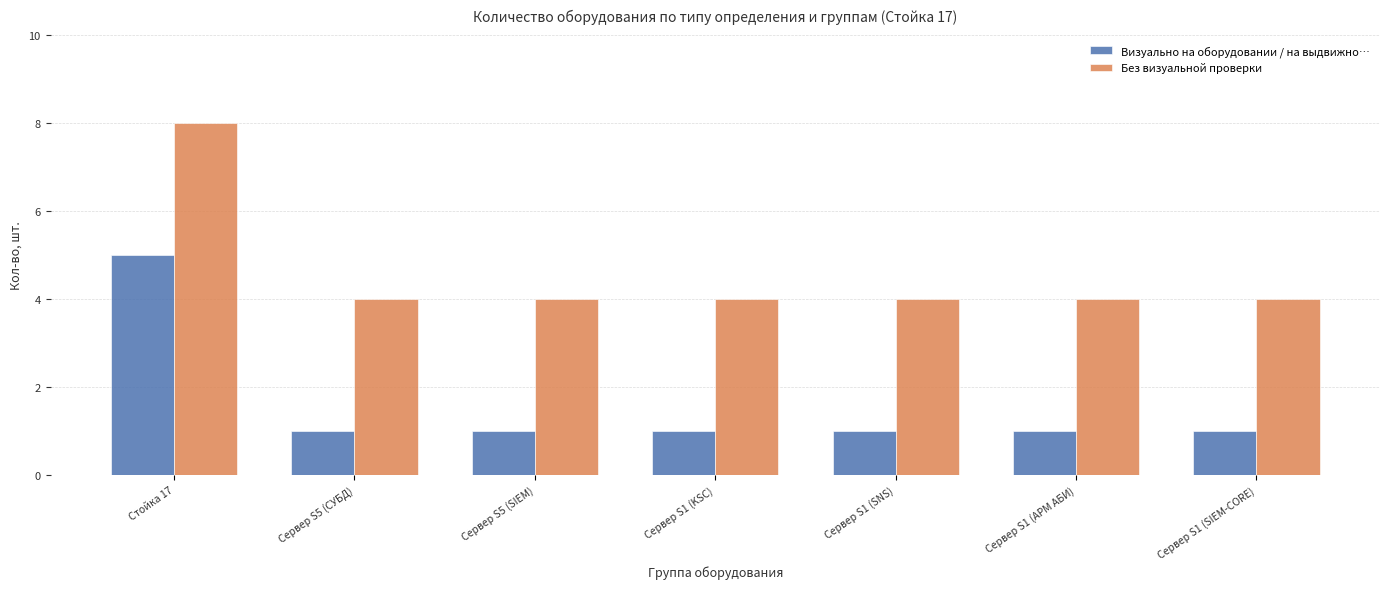

What is the sum of the Визуально на оборудовании / на выдвижно… values at Стойка 17 and Сервер S1 (SIEM-CORE)?

6